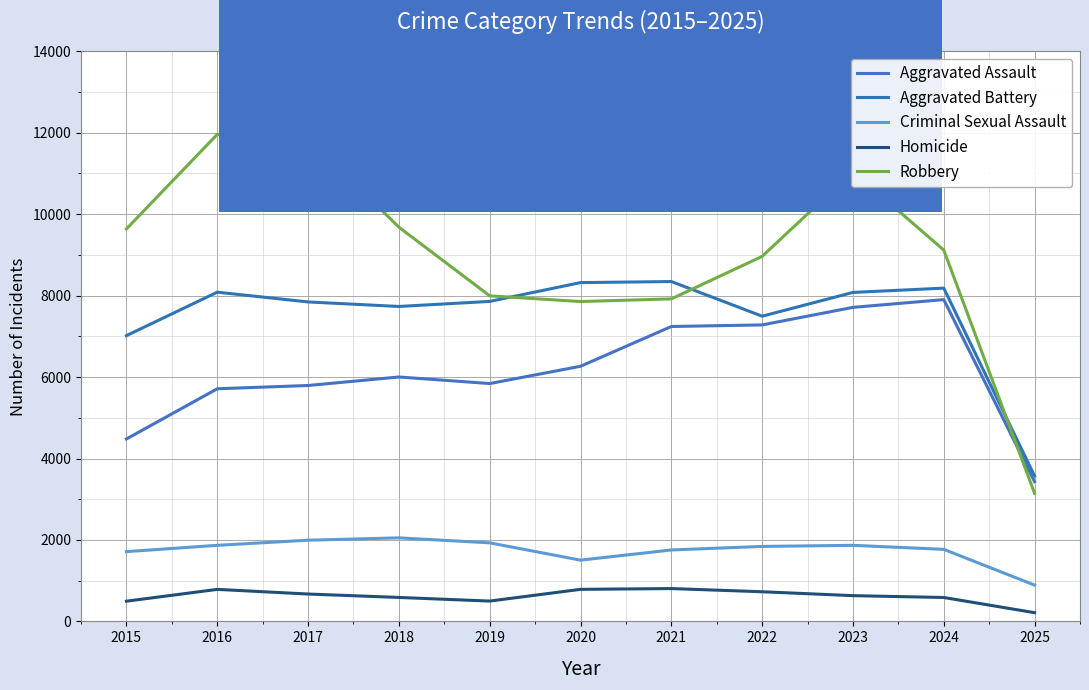

What is the difference between the second highest and minimum values in the Aggravated Battery series?

4751